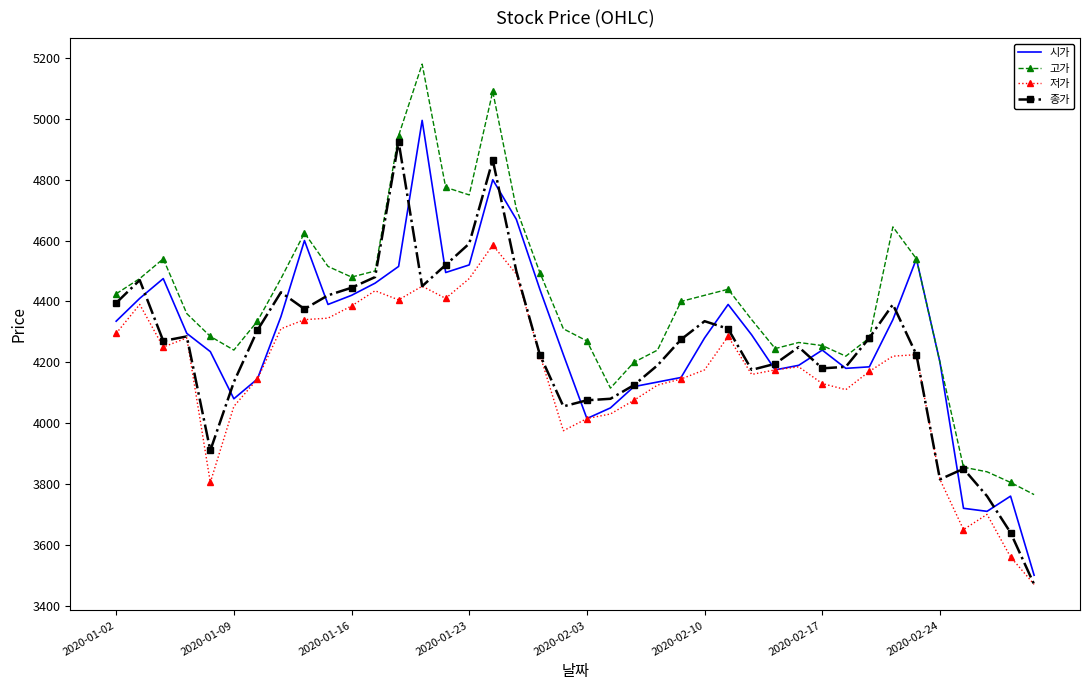

Which series has the largest total across all categories?

고가